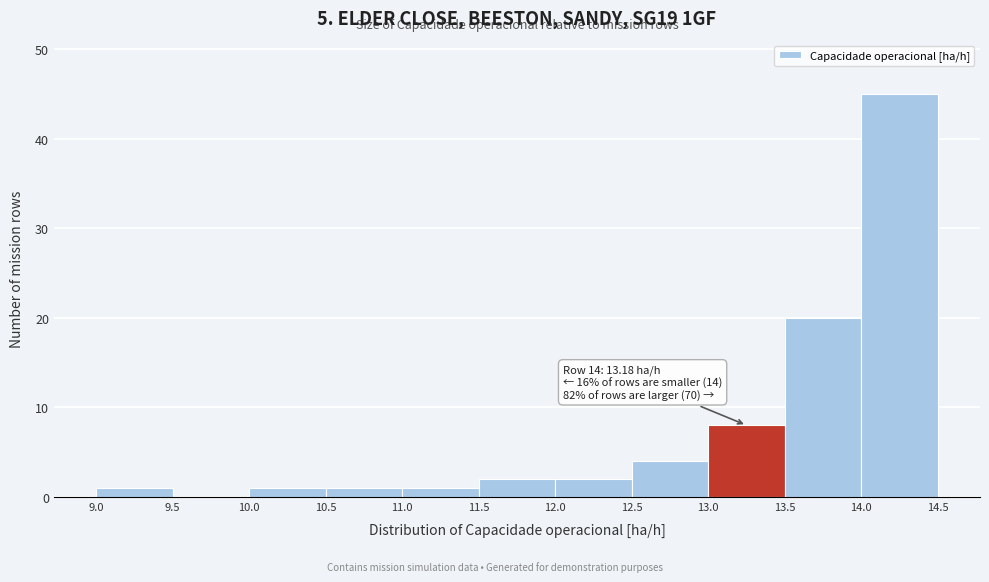

Over which range of the x-axis is the bar tallest?

14.0 to 14.5